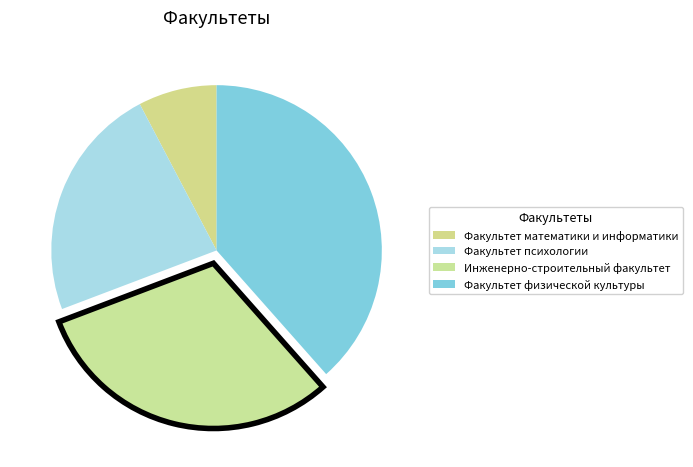

How many segments does this pie chart have?

4